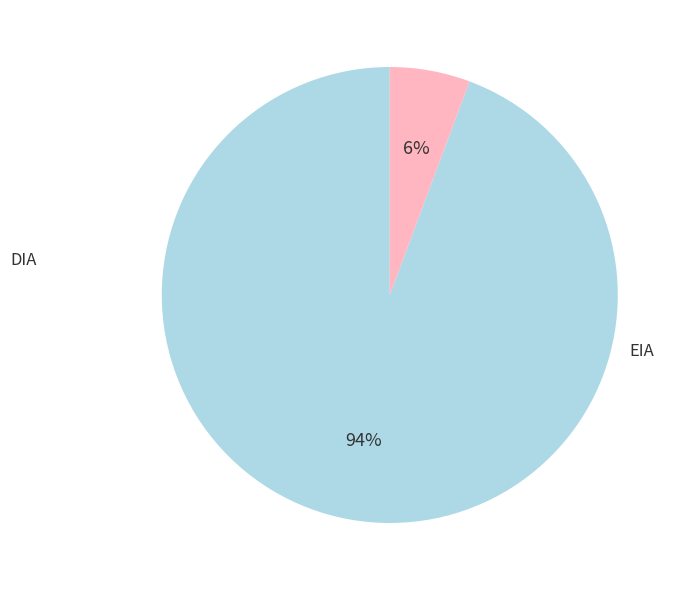

What percentage is the EIA slice, to the nearest percent?

6%